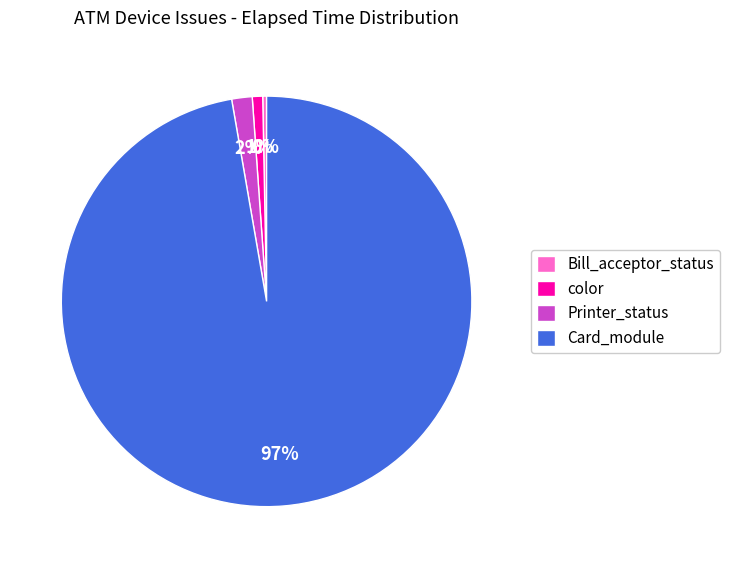

To the nearest percent, what is the average slice percentage?

25%